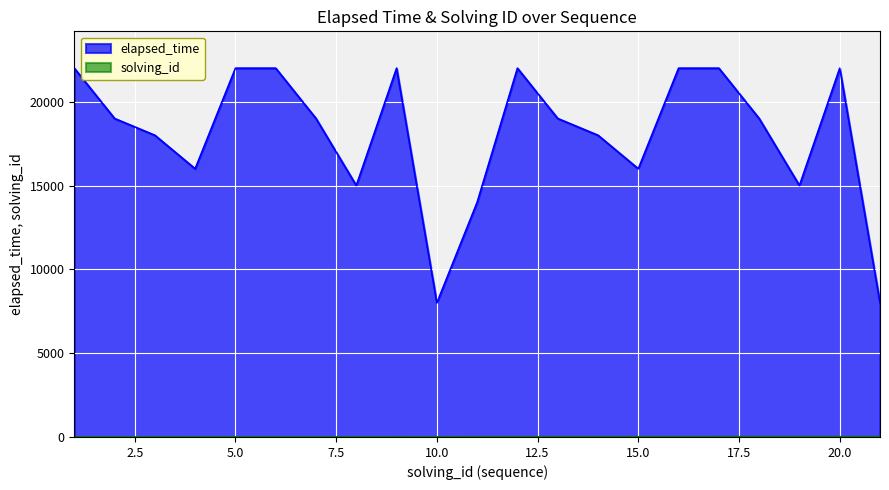

At which category does the chart reach its minimum across all series?

1